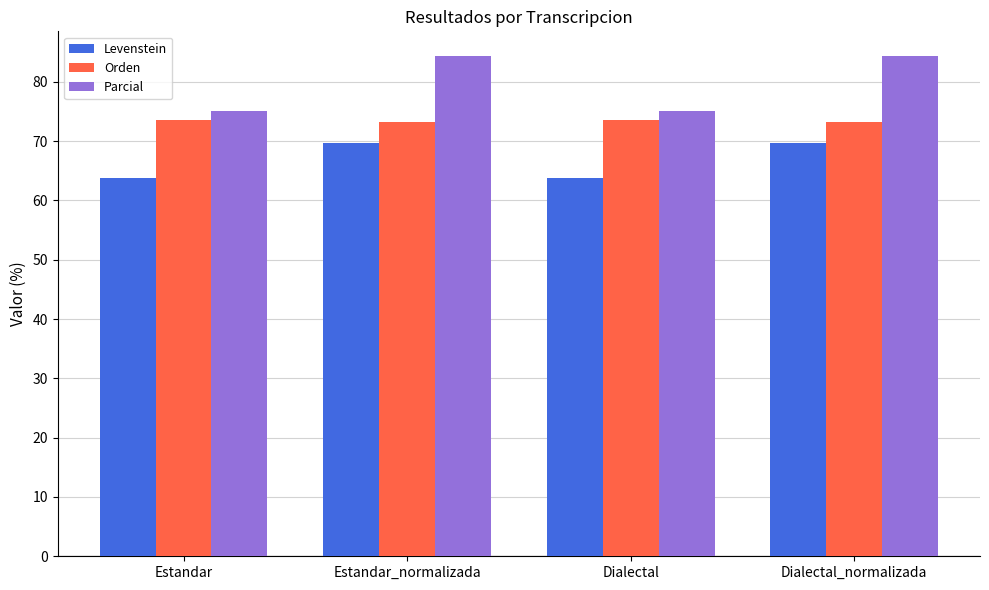

What is the greatest value displayed?

84.3